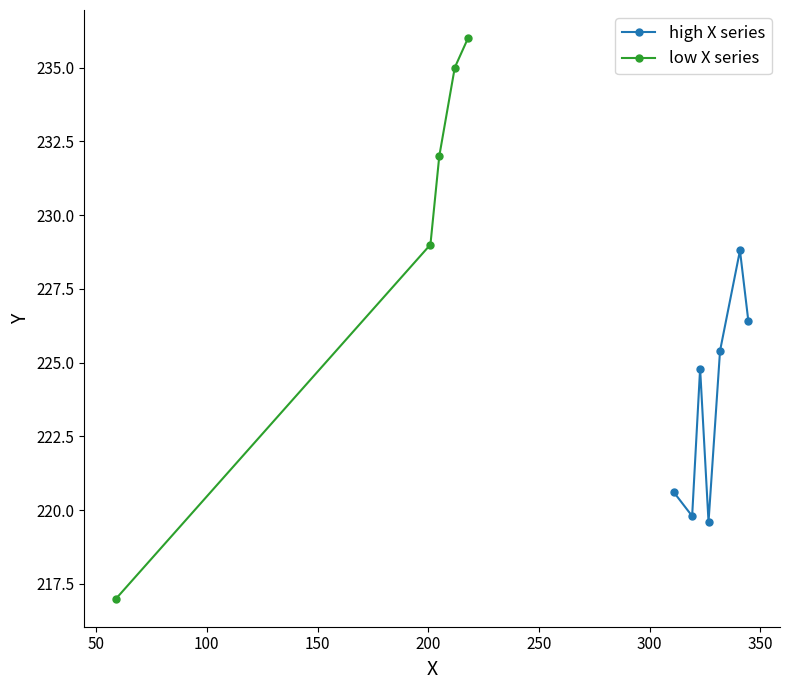

Does the chart have visible grid lines?

No